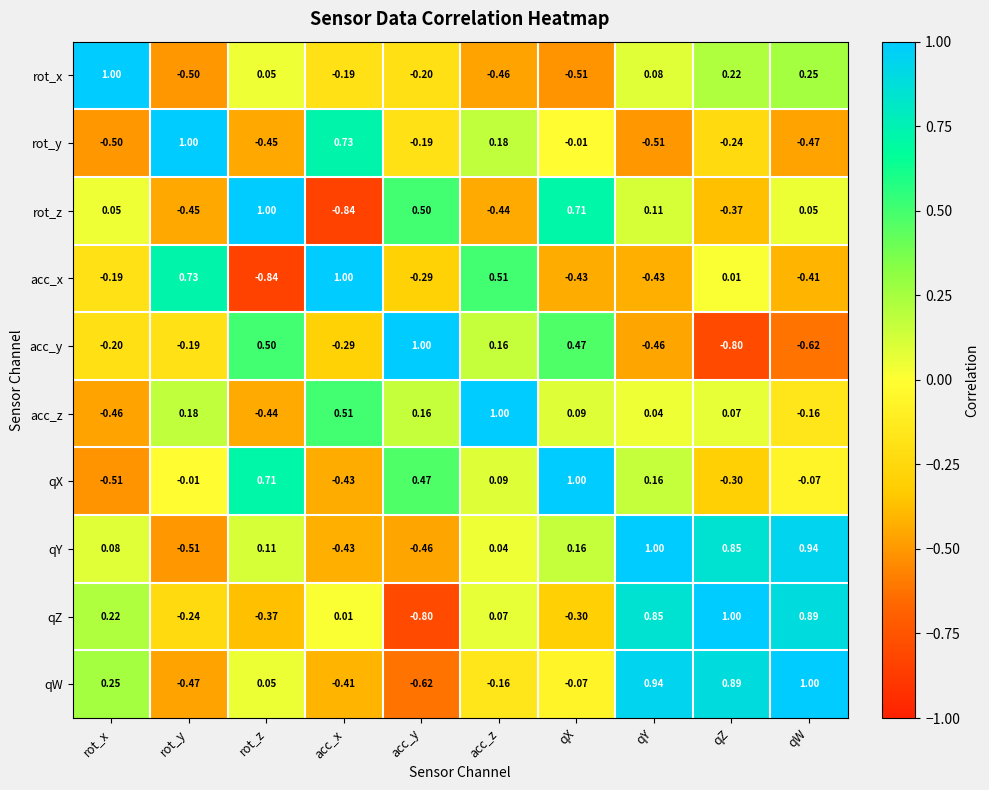

List the labels in order of acc_z value, largest first.

acc_z, acc_x, rot_y, acc_y, qX, qZ, qY, qW, rot_z, rot_x